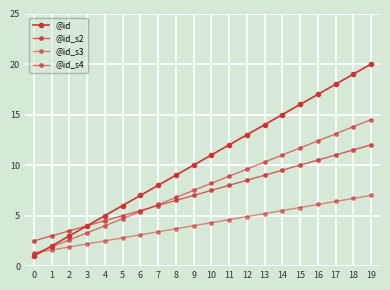

How many lines are shown in the chart?

4